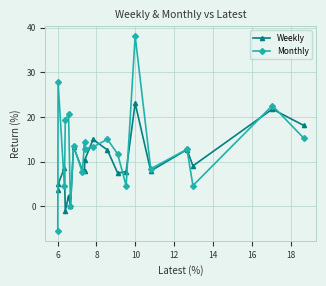

At how many categories does at least one series exceed 17?

6